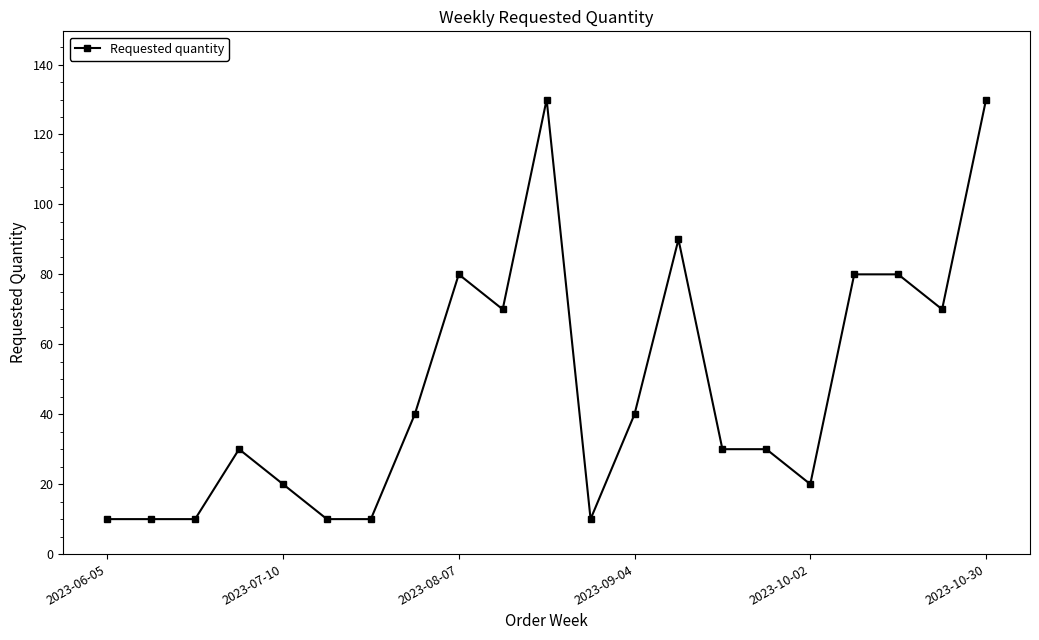

True or false: there are more than 2 points higher than both neighbors.

True